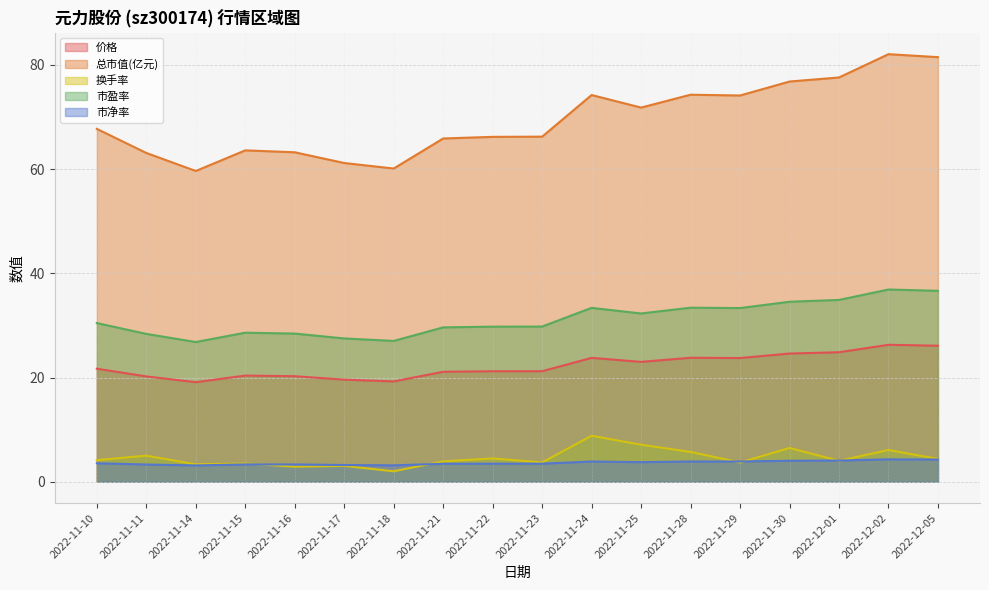

What is the label of the 7th point from the left?

2022-11-18